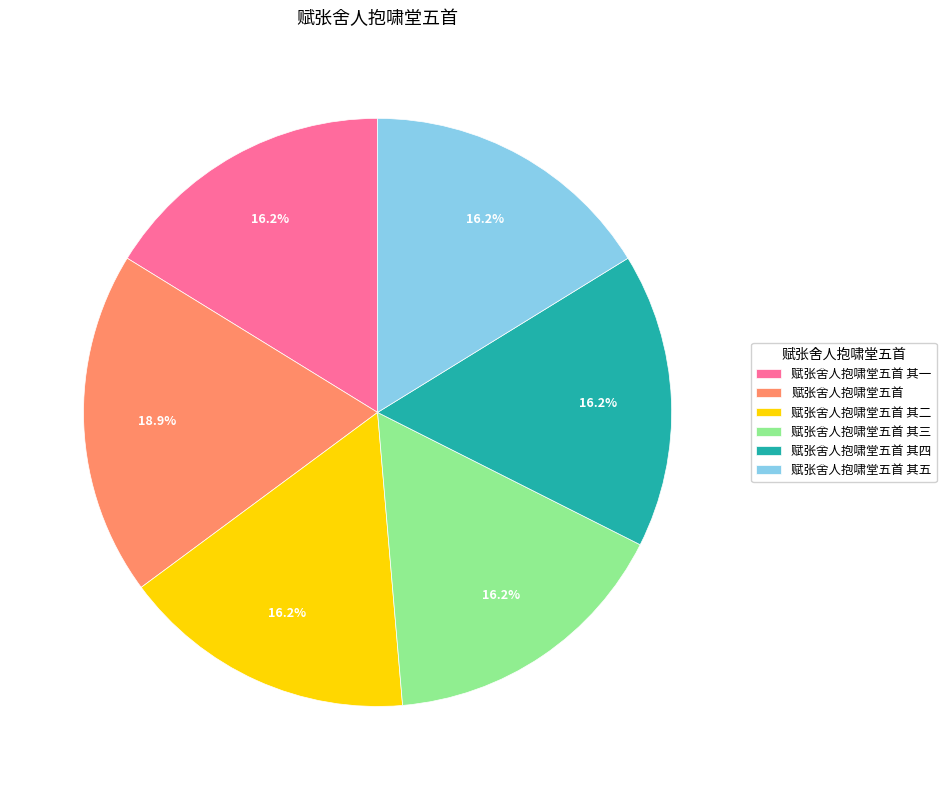

What portion of the pie excludes 赋张舍人抱啸堂五首 其二?

83.8%